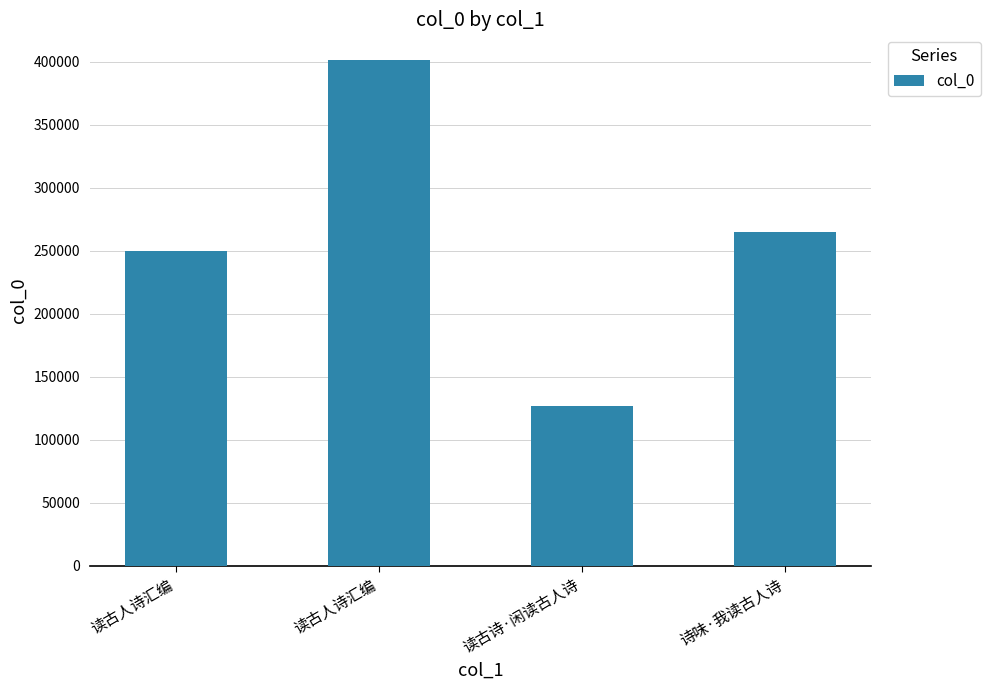

Is it true that the value at 读古人诗汇编 is 134255?

False